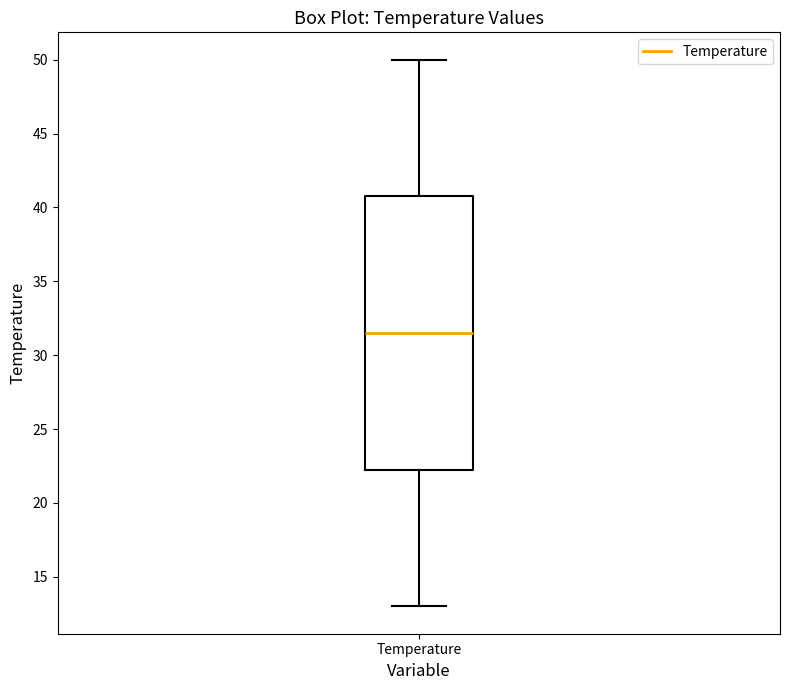

Where does the median line of the box for Temperature sit on the y-axis? The values are not printed on the chart, so give them approximately, as read against the axis.

31.5